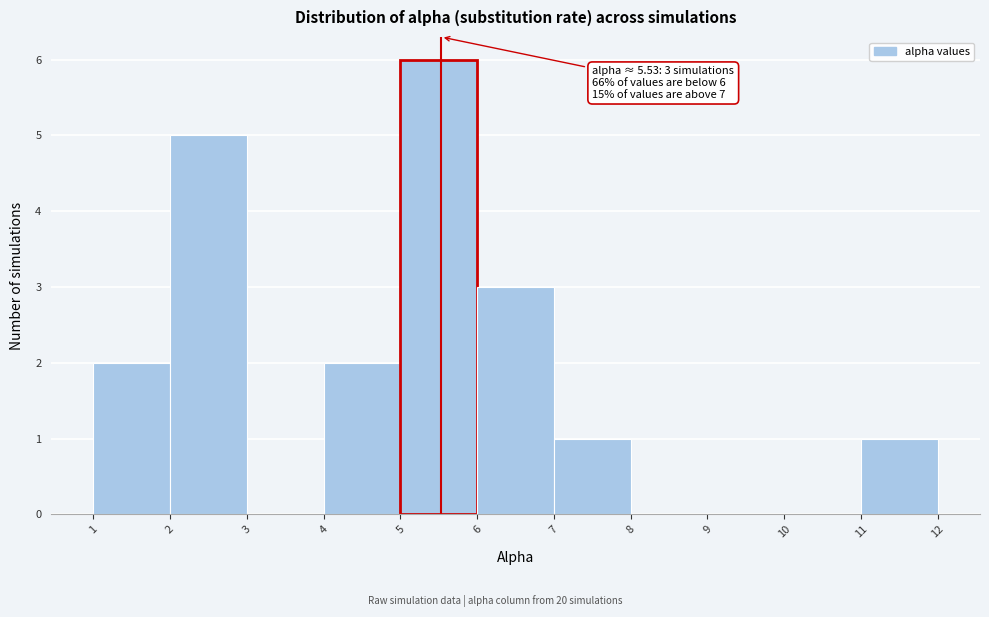

Over which range of the x-axis is the bar tallest?

5 to 6